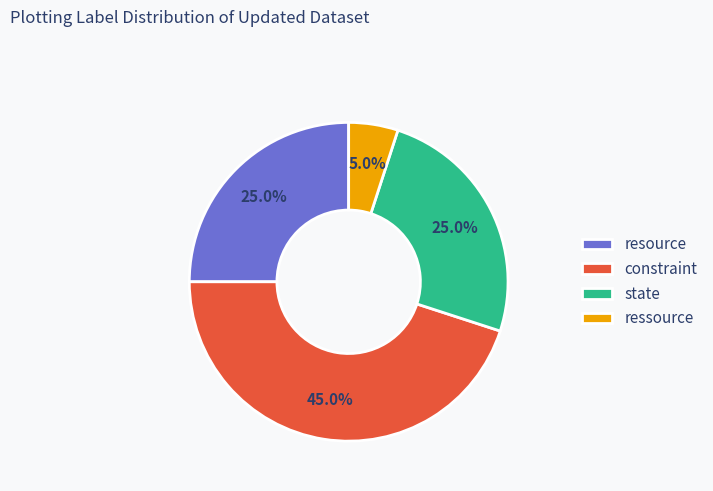

Between resource and constraint, which is larger?

constraint